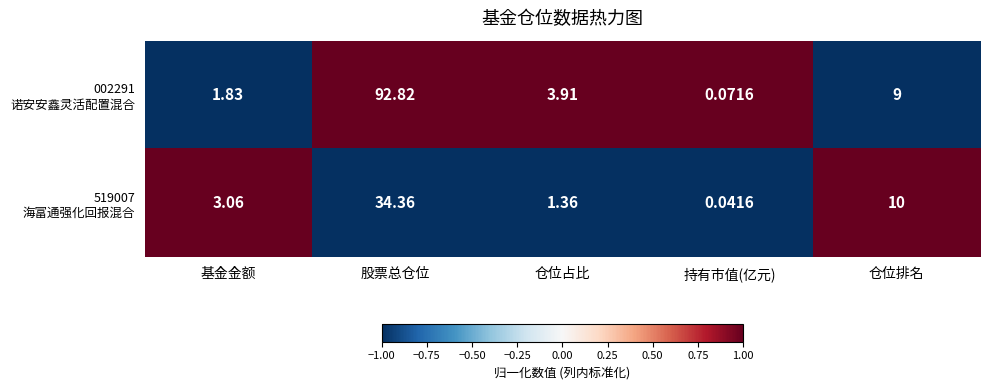

Which category has the lowest value across all series?

持有市值(亿元)